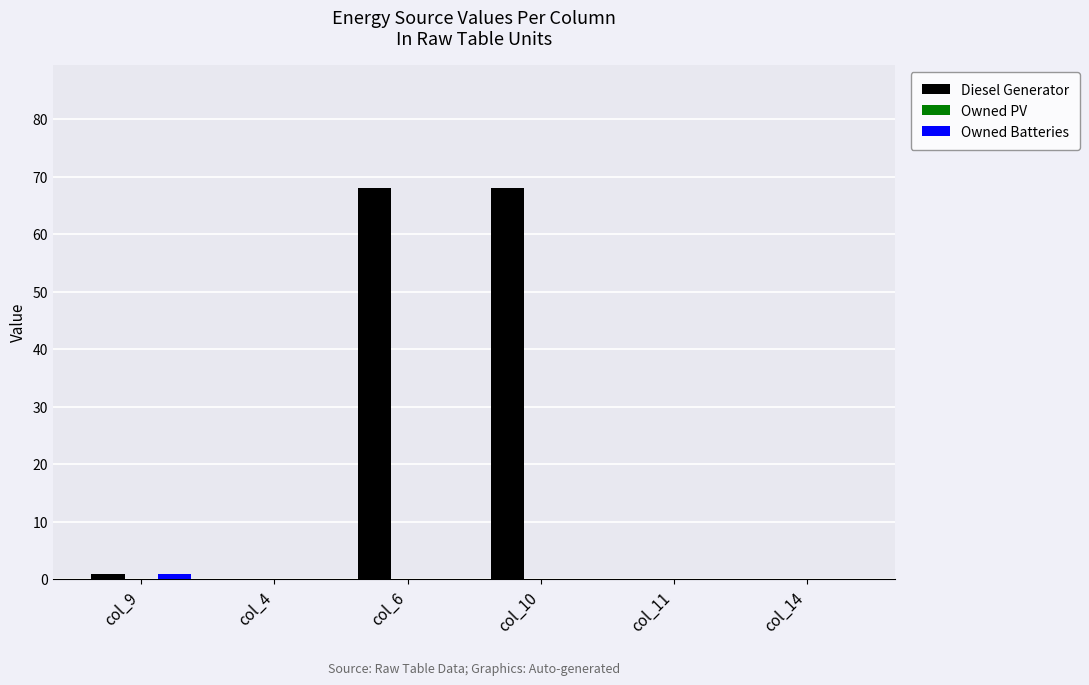

True or false: Owned Batteries has a value of 0 at col_10.

True